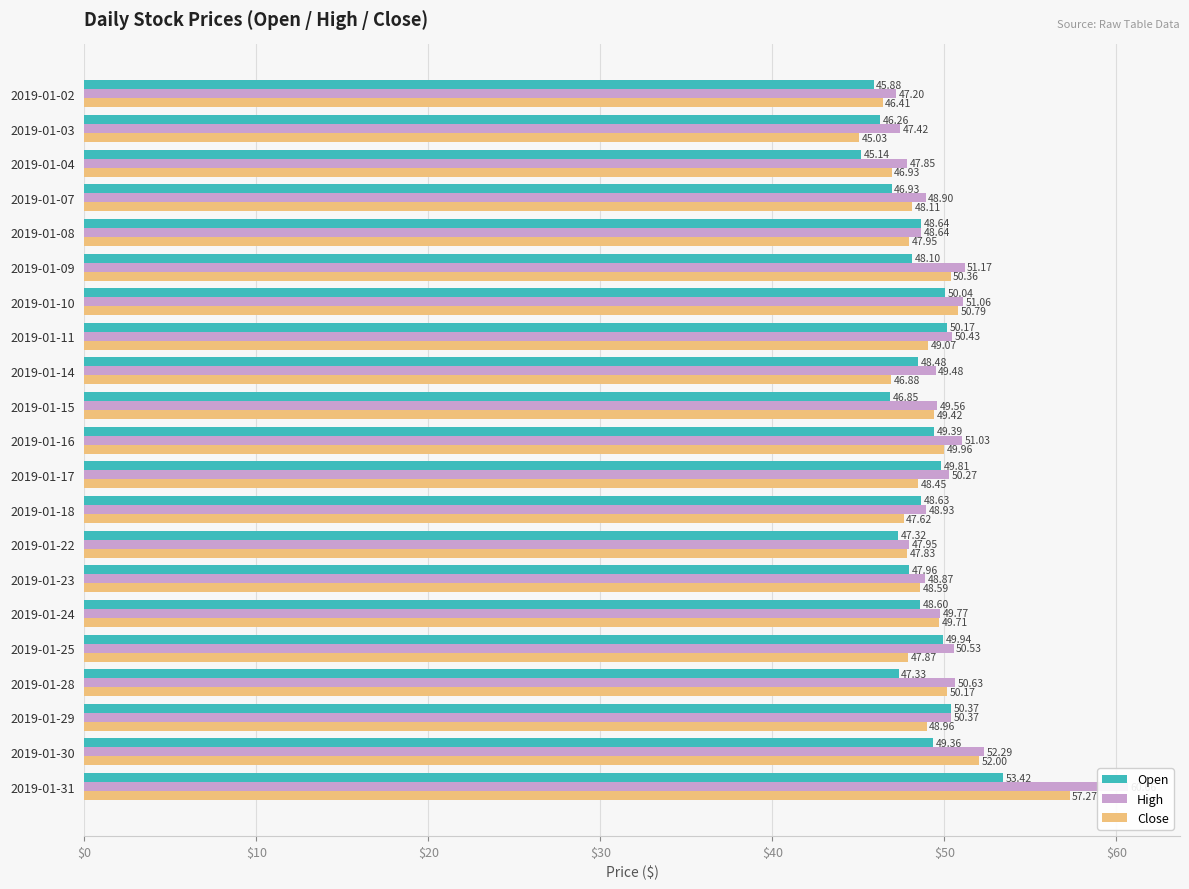

Reading right to left, what are all the values shown in this chart?

Open: 53.4	49.4	50.4	47.3	49.9	48.6	48.0	47.3	48.6	49.8	49.4	46.9	48.5	50.2	50.0	48.1	48.6	46.9	45.1	46.3	45.9
High: 60.7	52.3	50.4	50.6	50.5	49.8	48.9	48.0	48.9	50.3	51.0	49.6	49.5	50.4	51.1	51.2	48.6	48.9	47.9	47.4	47.2
Close: 57.3	52.0	49.0	50.2	47.9	49.7	48.6	47.8	47.6	48.5	50.0	49.4	46.9	49.1	50.8	50.4	48.0	48.1	46.9	45.0	46.4